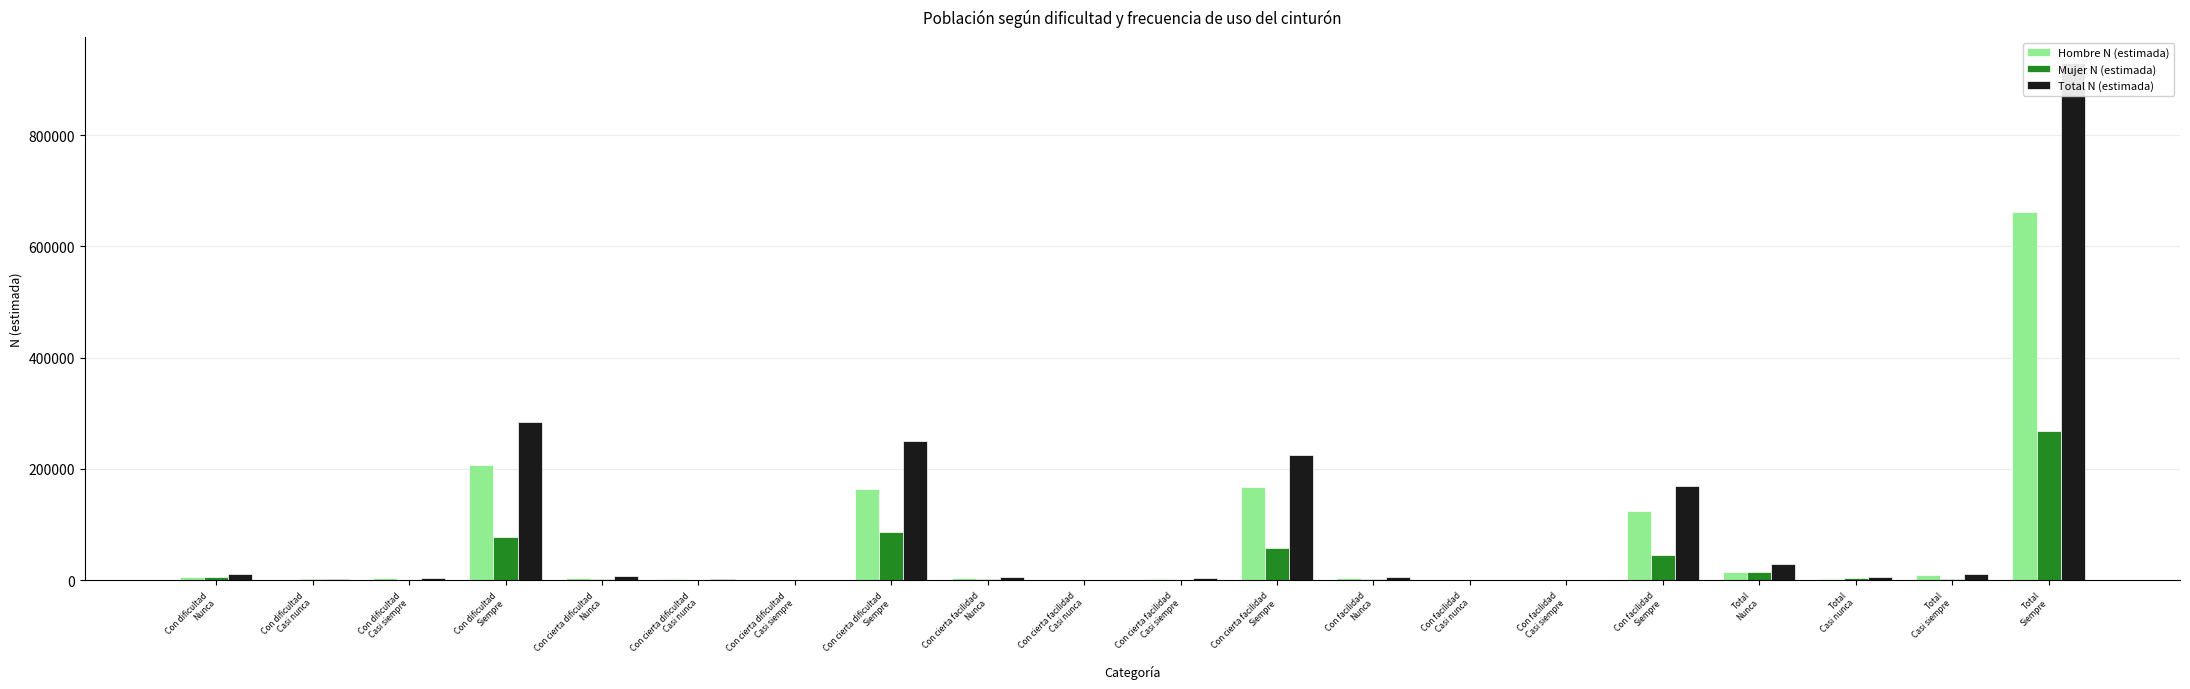

Reading right to left, transcribe all the data shown in this chart.

Hombre N (estimada): Total
Siempre=661418	Total
Casi siempre=8743	Total
Casi nunca=2793	Total
Nunca=15579	Con facilidad
Siempre=123848	Con facilidad
Casi siempre=877	Con facilidad
Casi nunca=937	Con facilidad
Nunca=3332	Con cierta facilidad
Siempre=167084	Con cierta facilidad
Casi siempre=2984	Con cierta facilidad
Casi nunca=0	Con cierta facilidad
Nunca=3193	Con cierta dificultad
Siempre=163255	Con cierta dificultad
Casi siempre=977	Con cierta dificultad
Casi nunca=1856	Con cierta dificultad
Nunca=4057	Con dificultad
Siempre=207231	Con dificultad
Casi siempre=3906	Con dificultad
Casi nunca=0	Con dificultad
Nunca=4997
Mujer N (estimada): Total
Siempre=268006	Total
Casi siempre=2041	Total
Casi nunca=3361	Total
Nunca=14328	Con facilidad
Siempre=45462	Con facilidad
Casi siempre=0	Con facilidad
Casi nunca=0	Con facilidad
Nunca=1866	Con cierta facilidad
Siempre=58168	Con cierta facilidad
Casi siempre=982	Con cierta facilidad
Casi nunca=1161	Con cierta facilidad
Nunca=3103	Con cierta dificultad
Siempre=86597	Con cierta dificultad
Casi siempre=0	Con cierta dificultad
Casi nunca=0	Con cierta dificultad
Nunca=3096	Con dificultad
Siempre=77779	Con dificultad
Casi siempre=1058	Con dificultad
Casi nunca=2201	Con dificultad
Nunca=6262
Total N (estimada): Total
Siempre=929424	Total
Casi siempre=10784	Total
Casi nunca=6154	Total
Nunca=29907	Con facilidad
Siempre=169310	Con facilidad
Casi siempre=877	Con facilidad
Casi nunca=937	Con facilidad
Nunca=5198	Con cierta facilidad
Siempre=225253	Con cierta facilidad
Casi siempre=3966	Con cierta facilidad
Casi nunca=1161	Con cierta facilidad
Nunca=6297	Con cierta dificultad
Siempre=249852	Con cierta dificultad
Casi siempre=977	Con cierta dificultad
Casi nunca=1856	Con cierta dificultad
Nunca=7153	Con dificultad
Siempre=285010	Con dificultad
Casi siempre=4965	Con dificultad
Casi nunca=2201	Con dificultad
Nunca=11259